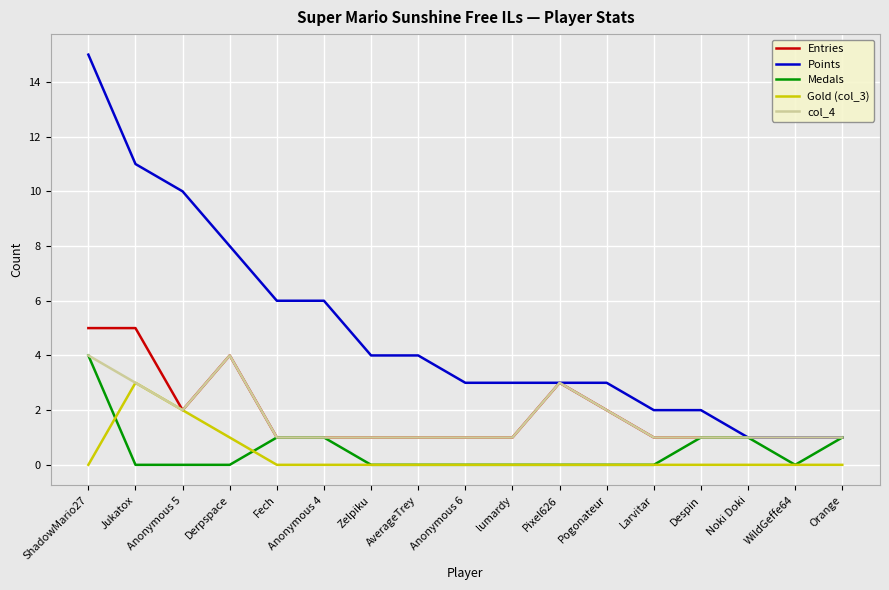

What is the difference between the highest and lowest values at Jukatox?

11